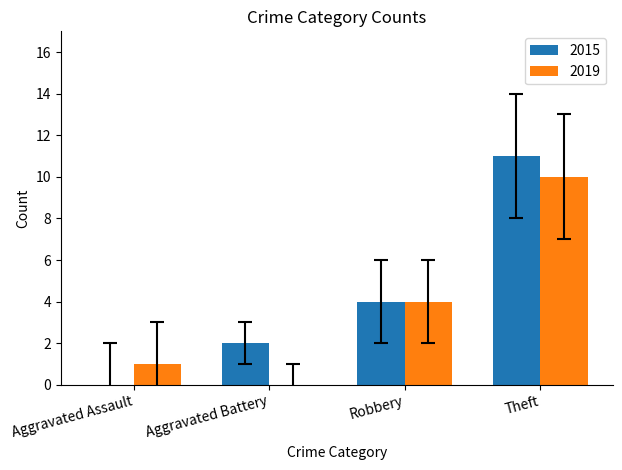

How many distinct data groups are displayed?

2